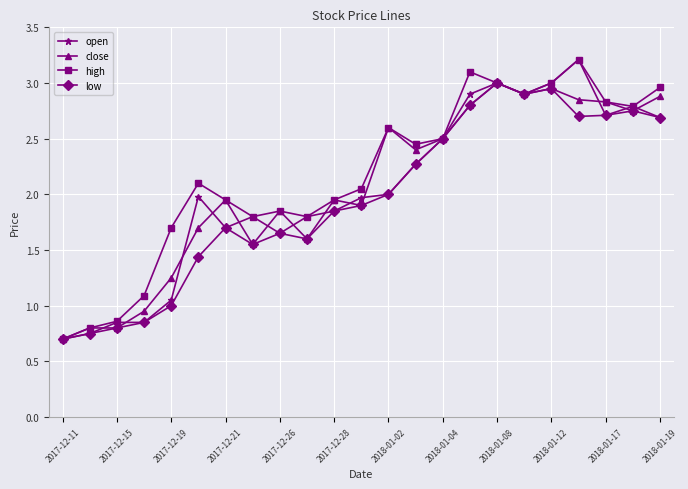

What is the smallest value displayed?

0.7